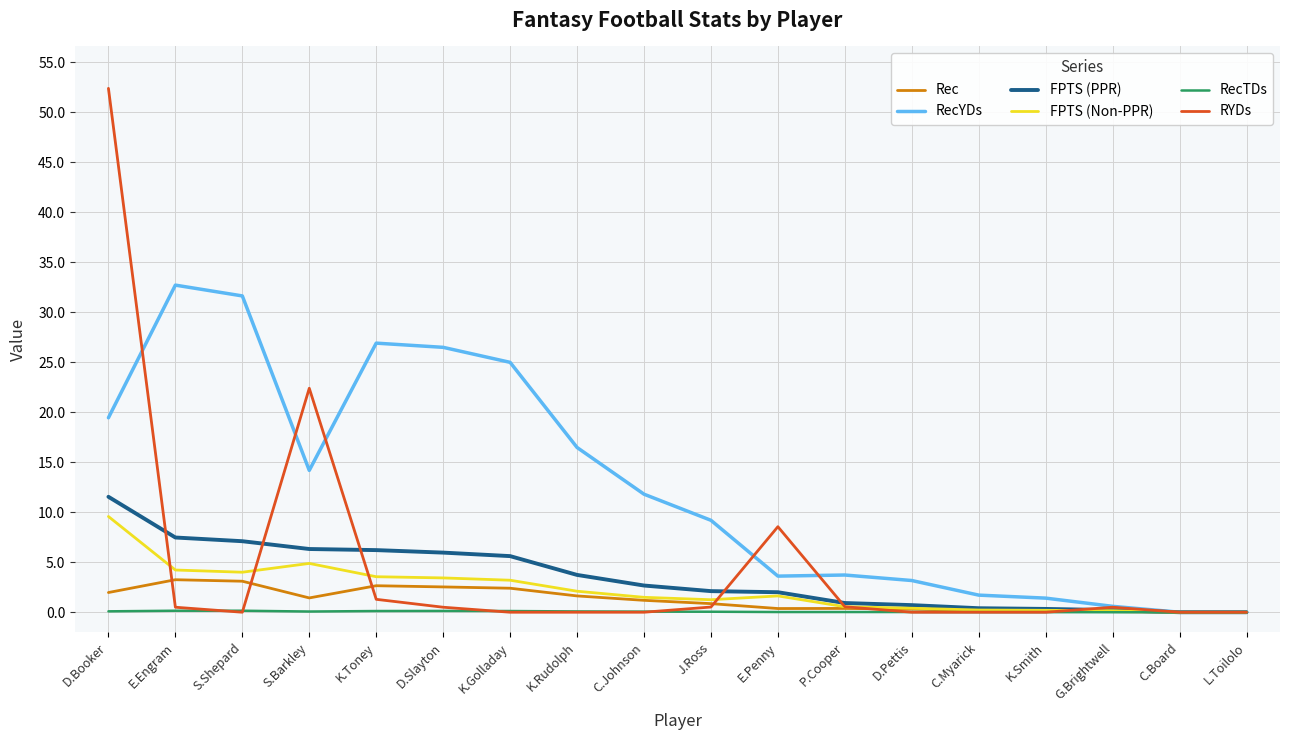

Which series has the widest spread of values?

RYDs